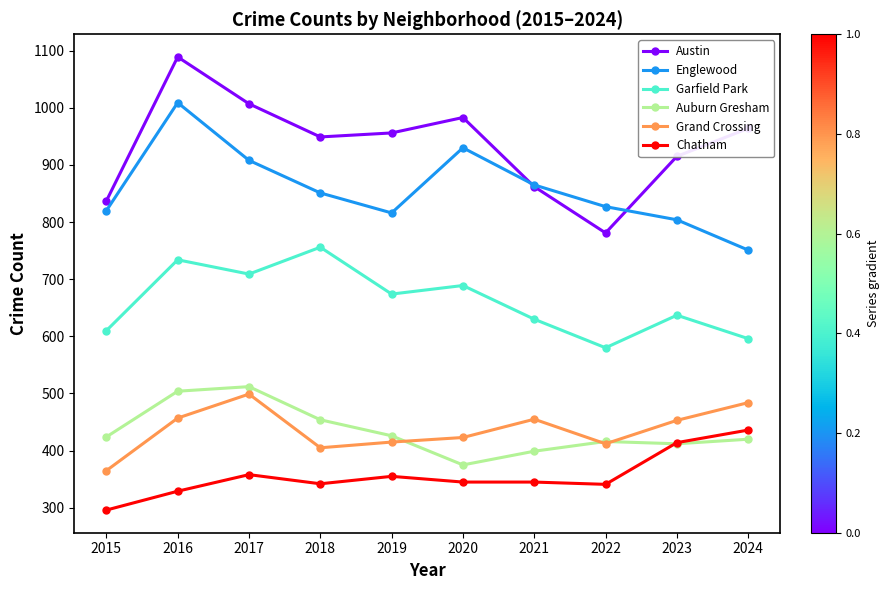

What is the value of the Englewood point at the 7th from the left?

865